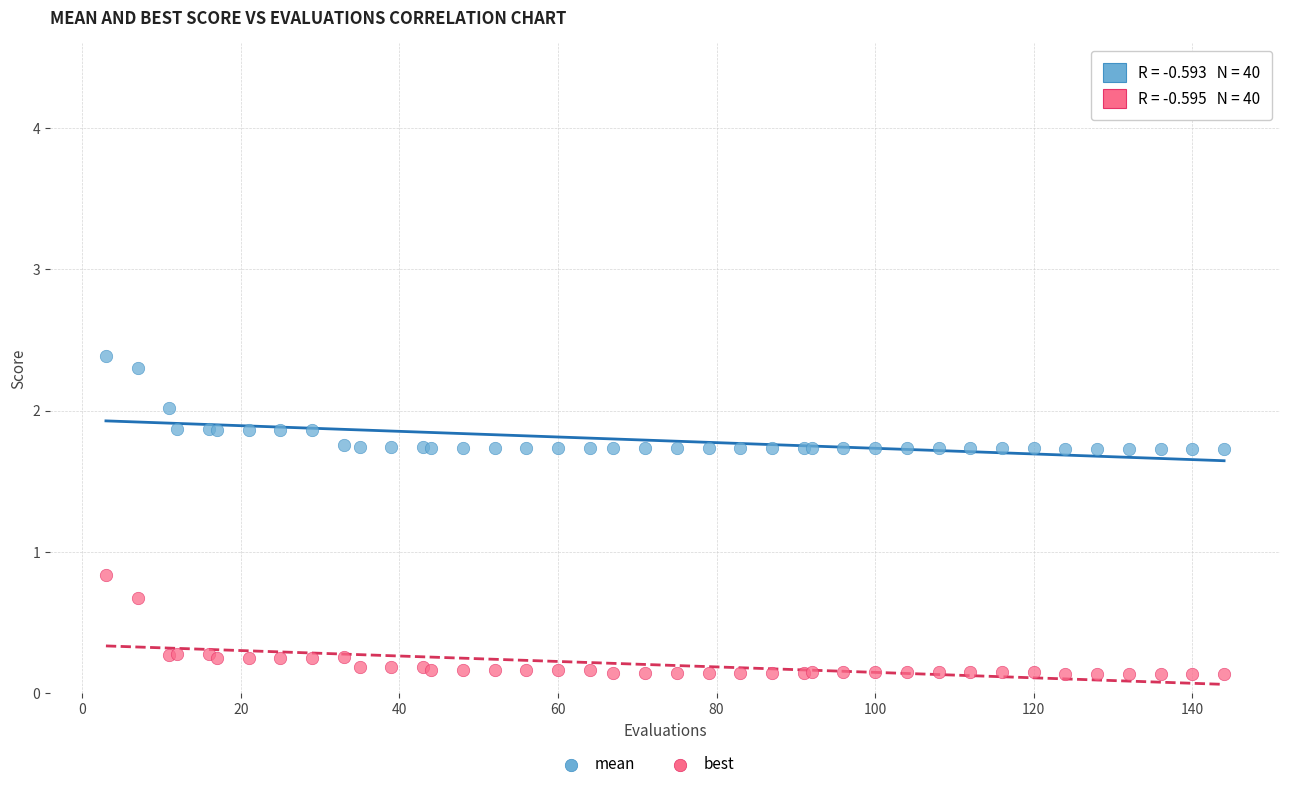

Which series contains the highest Y value?

mean